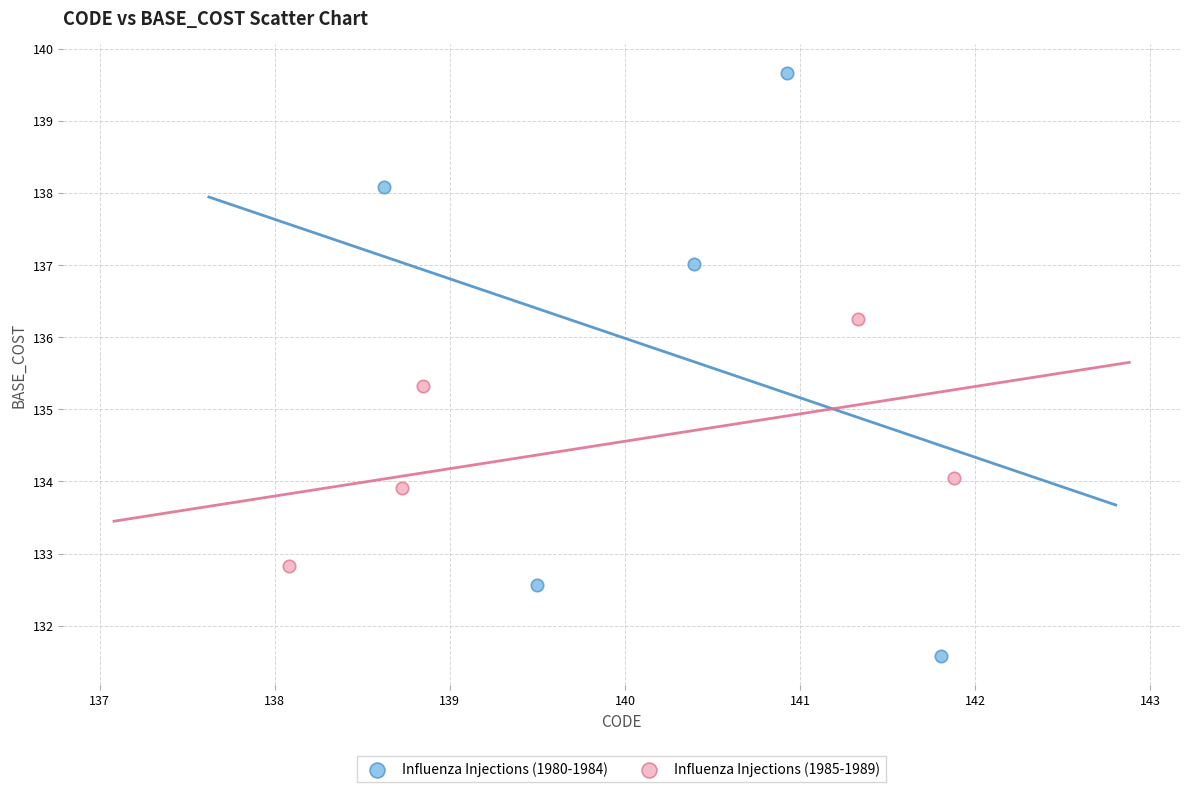

Which series contains the lowest Y value?

Influenza Injections (1980-1984)